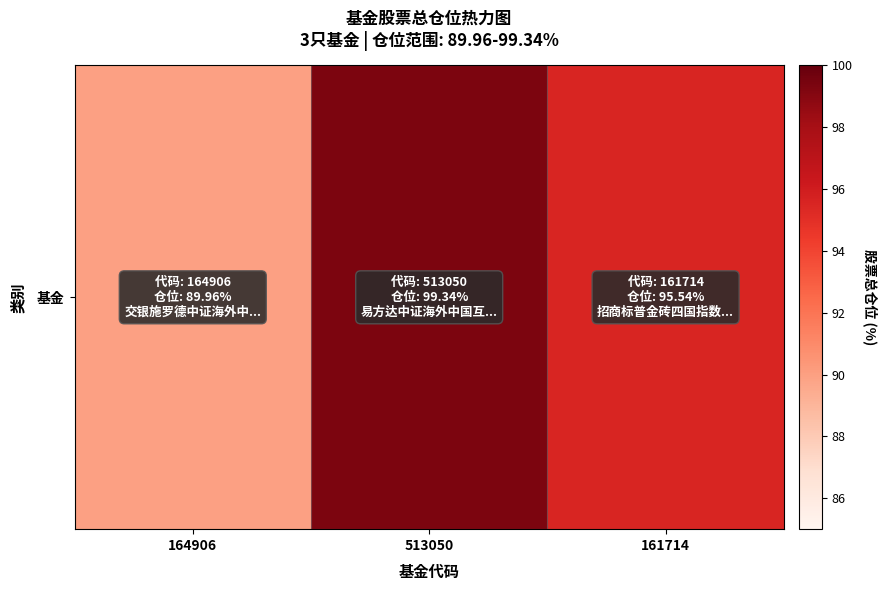

Reading right to left, transcribe all the data shown in this chart.

95.5	99.3	90.0